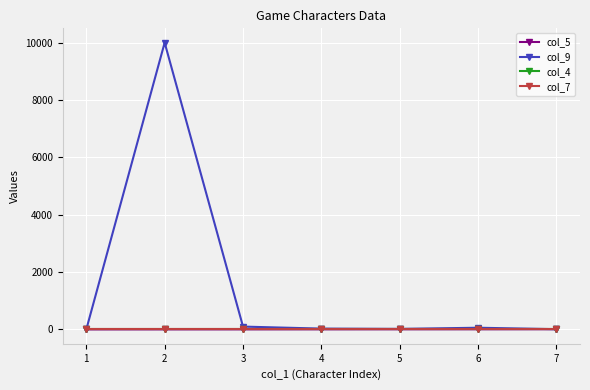

Where do col_9 and col_7 first cross each other?

1 and 2